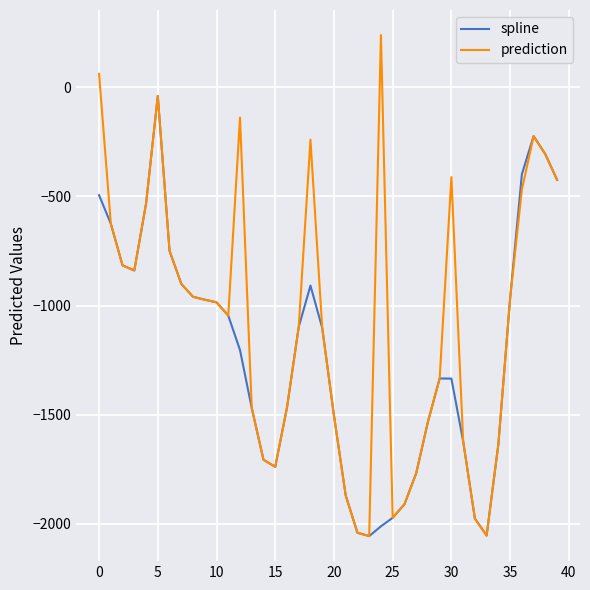

In spline, how many points are lower than both neighbors (excluding endpoints)?

4